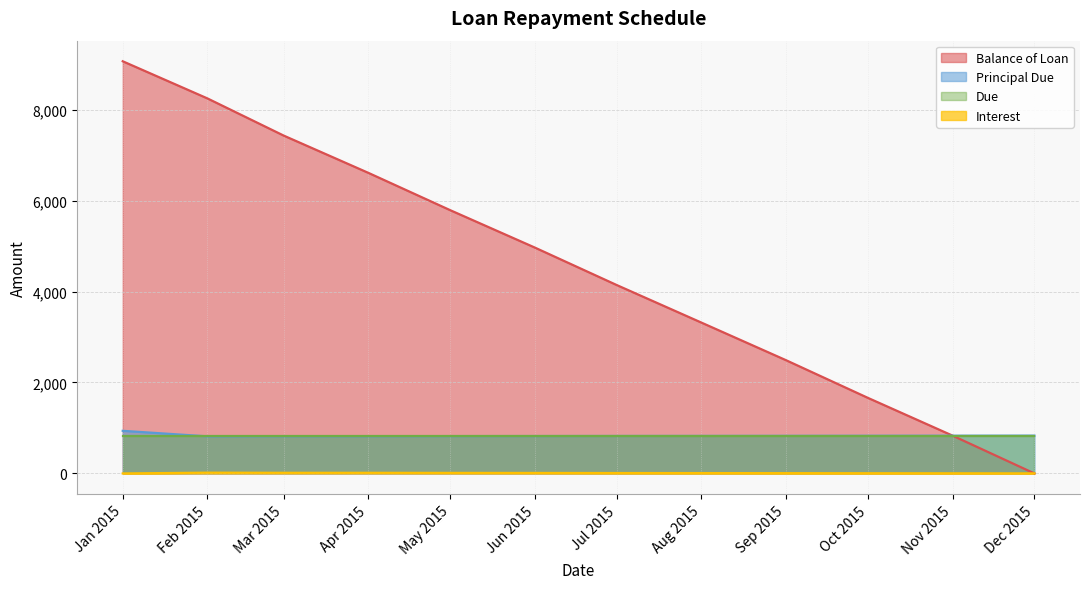

Count the number of categories in the chart.

12